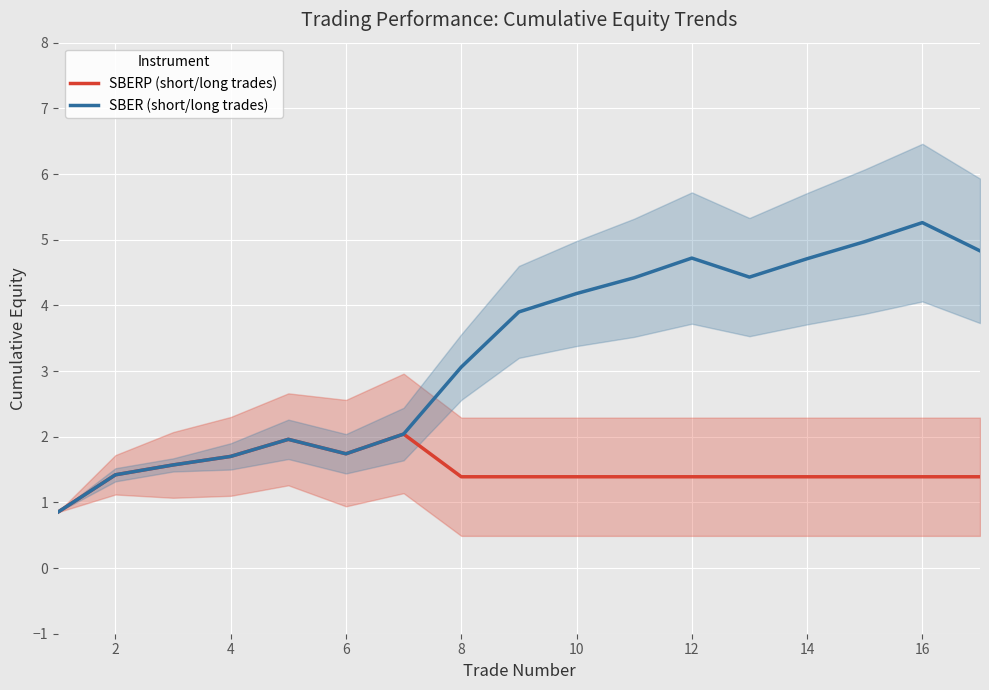

True or false: SBERP (short/long trades) has a value of 1.4 at 8.

True